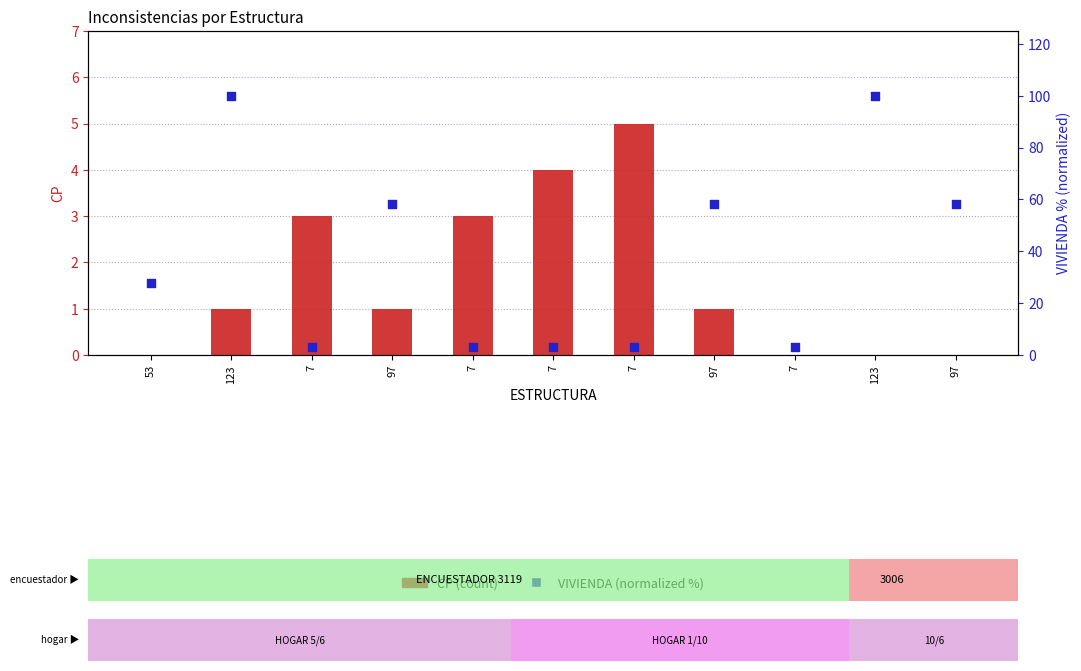

At which category is the sum across all series the highest?

123